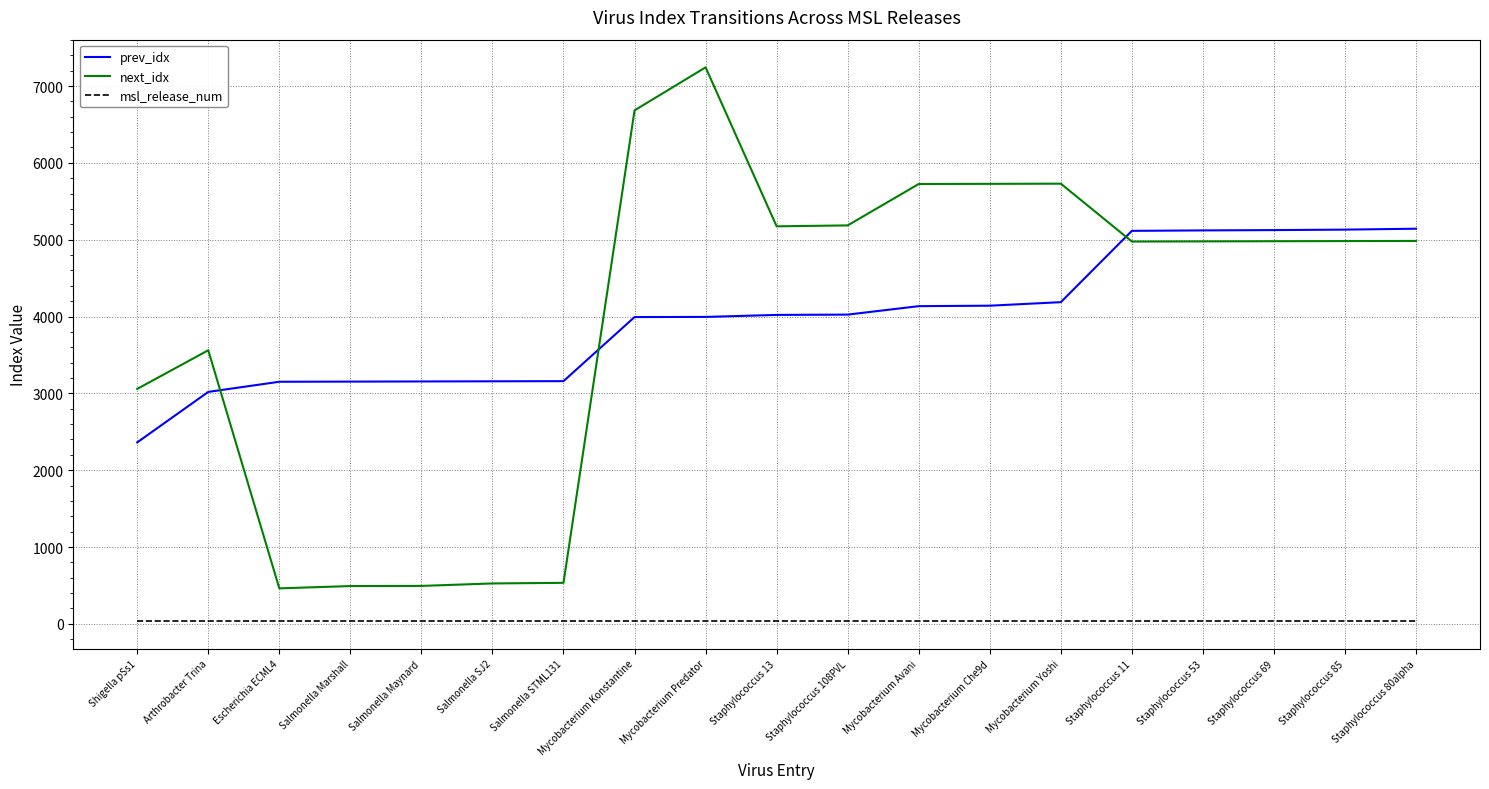

At which category is the sum across all series the highest?

Mycobacterium Predator